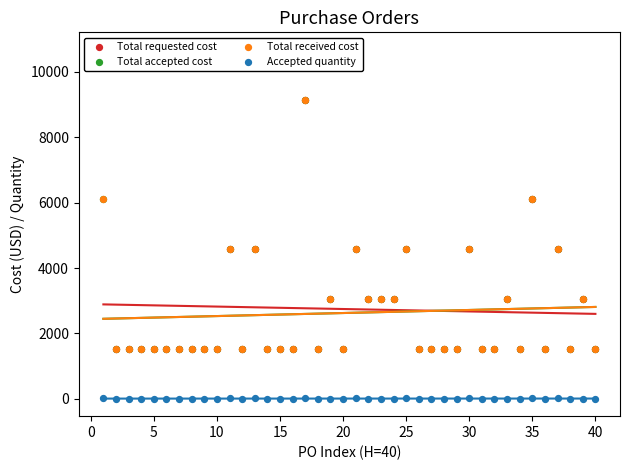

What are all the series names shown in the legend?

Total requested cost, Total accepted cost, Total received cost, Accepted quantity